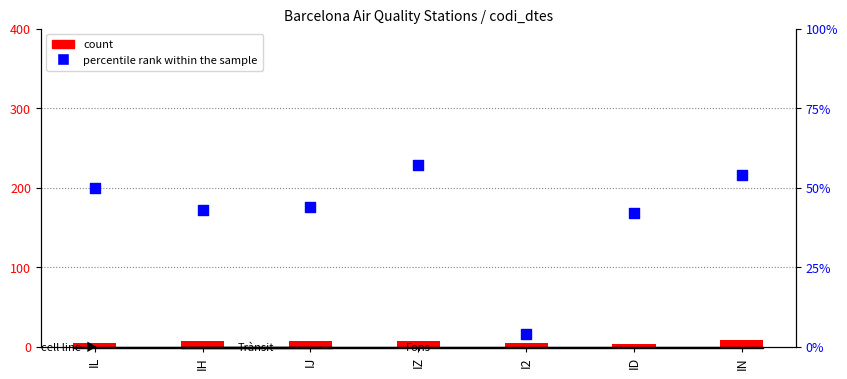

What is the total value across all series at IJ?

51